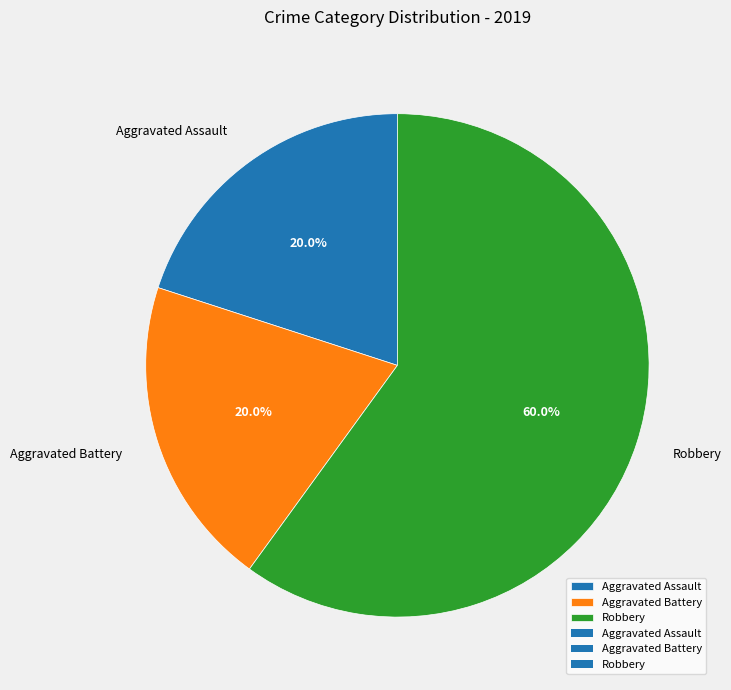

How many slices are in this pie chart?

3